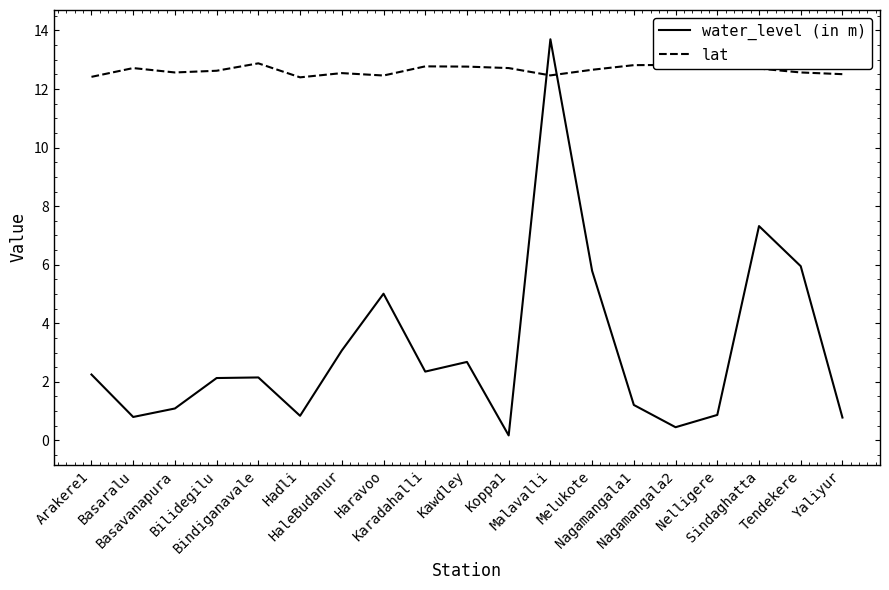

What is the label of the 3rd point from the left?

Basavanapura